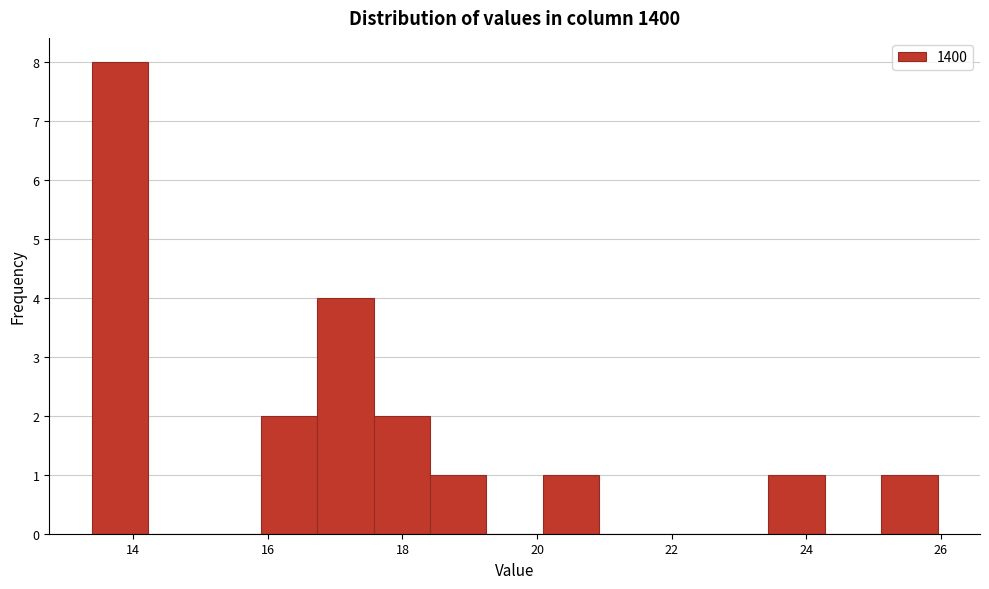

Over which range of the x-axis is the bar tallest?

13.4 to 14.2